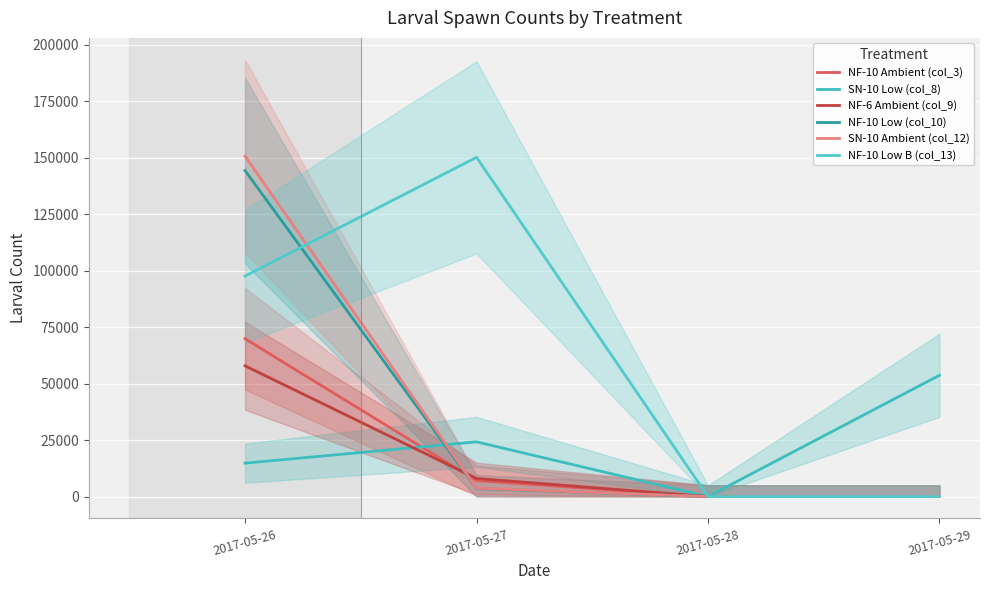

What are all the series names shown in the legend?

NF-10 Ambient (col_3), SN-10 Low (col_8), NF-6 Ambient (col_9), NF-10 Low (col_10), SN-10 Ambient (col_12), NF-10 Low B (col_13)